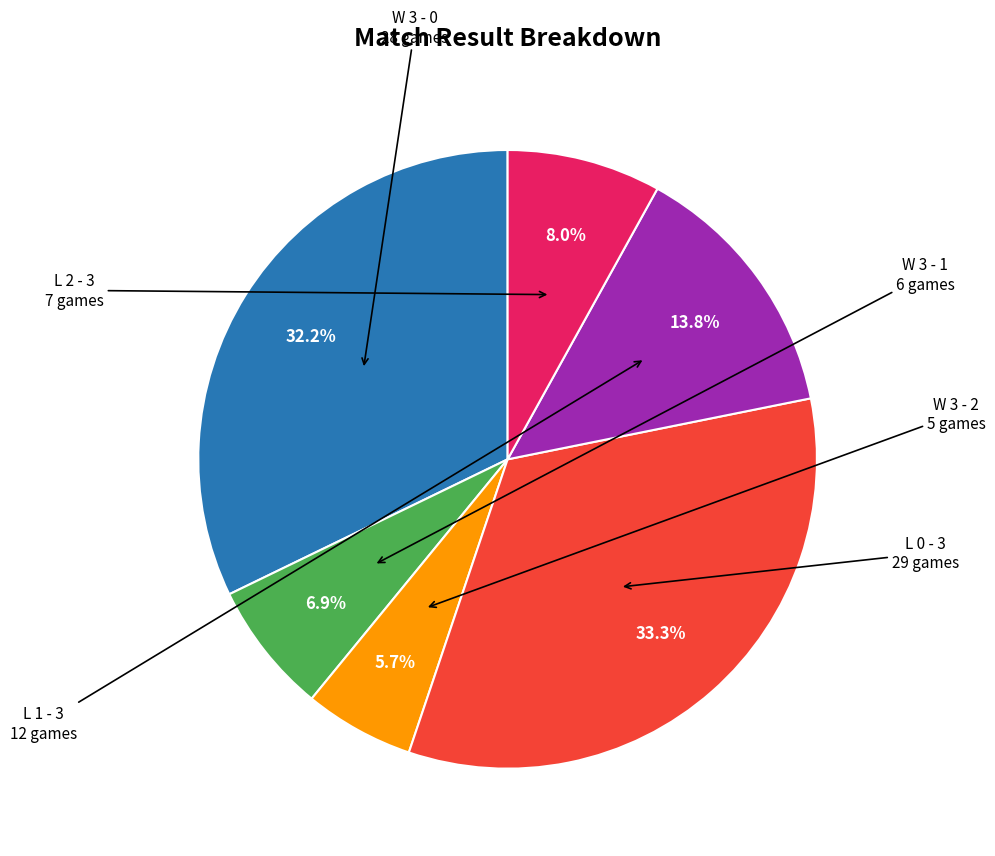

Is there a majority slice in this chart?

No